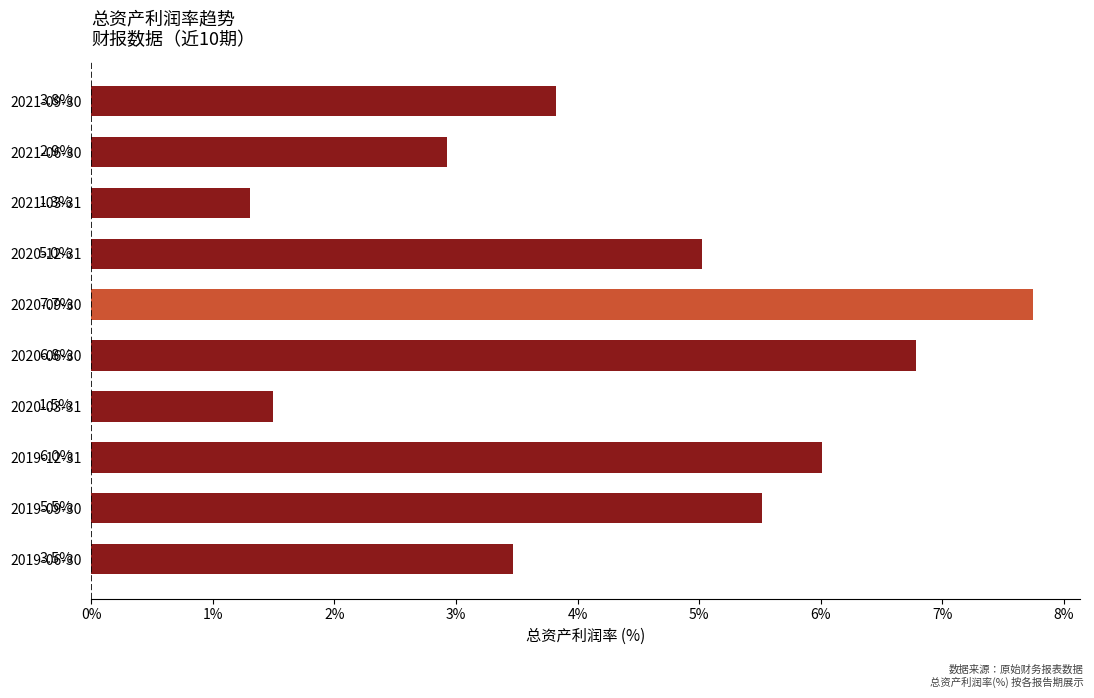

The value at 2021-03-31 is 0.7. True or false?

False